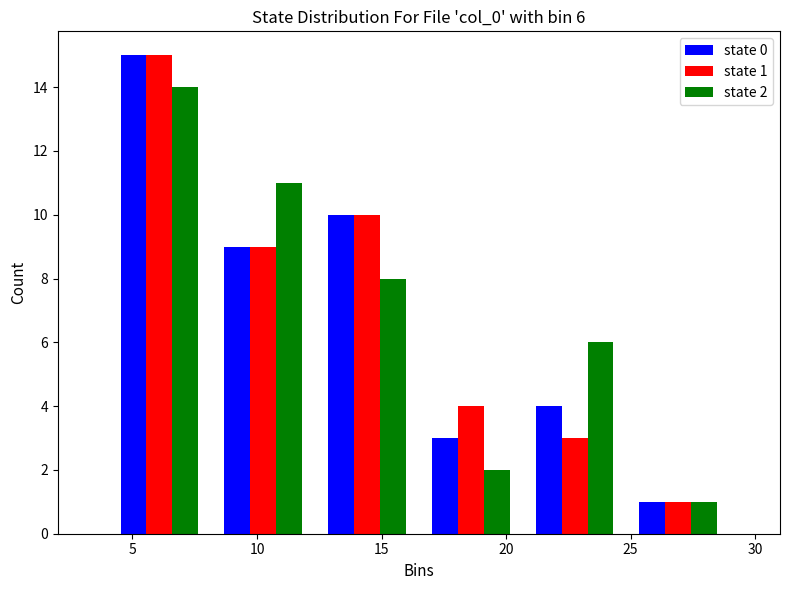

In the state 2 series, which range on the x-axis has the tallest bar?

4.0 to 8.0